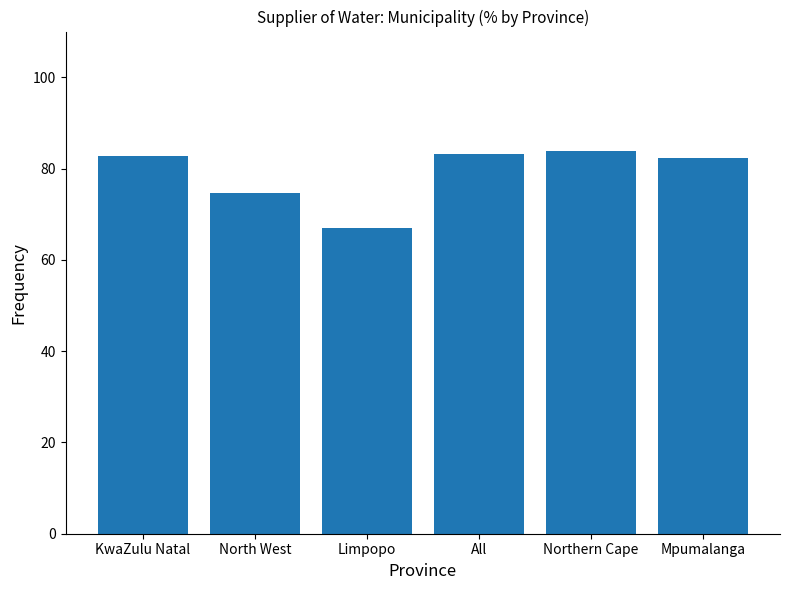

Read the value at North West.

74.6